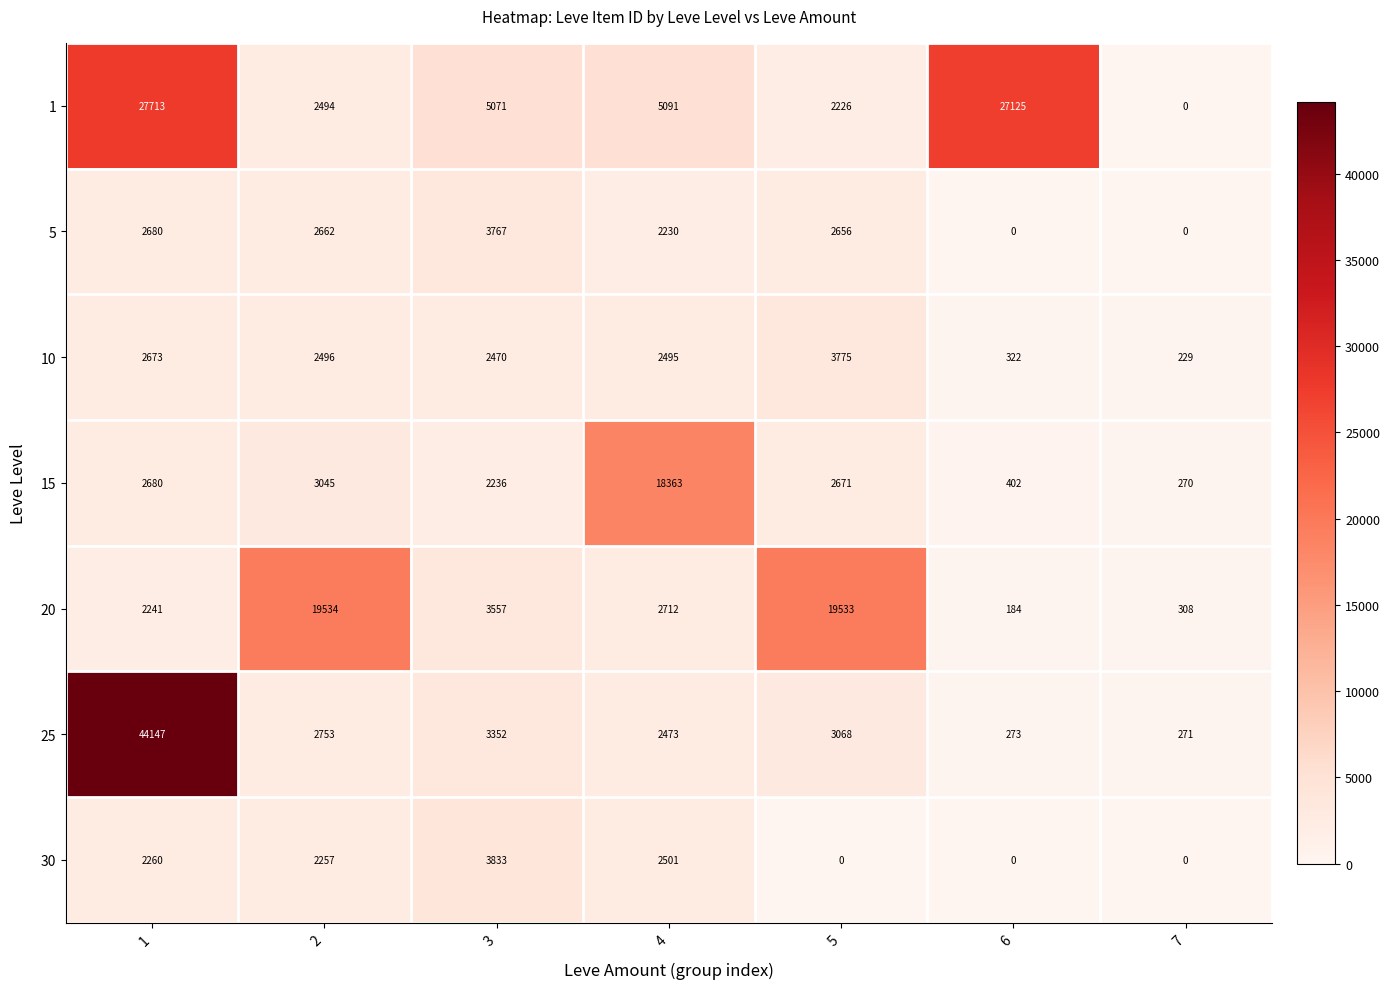

How many distinct data groups are displayed?

7